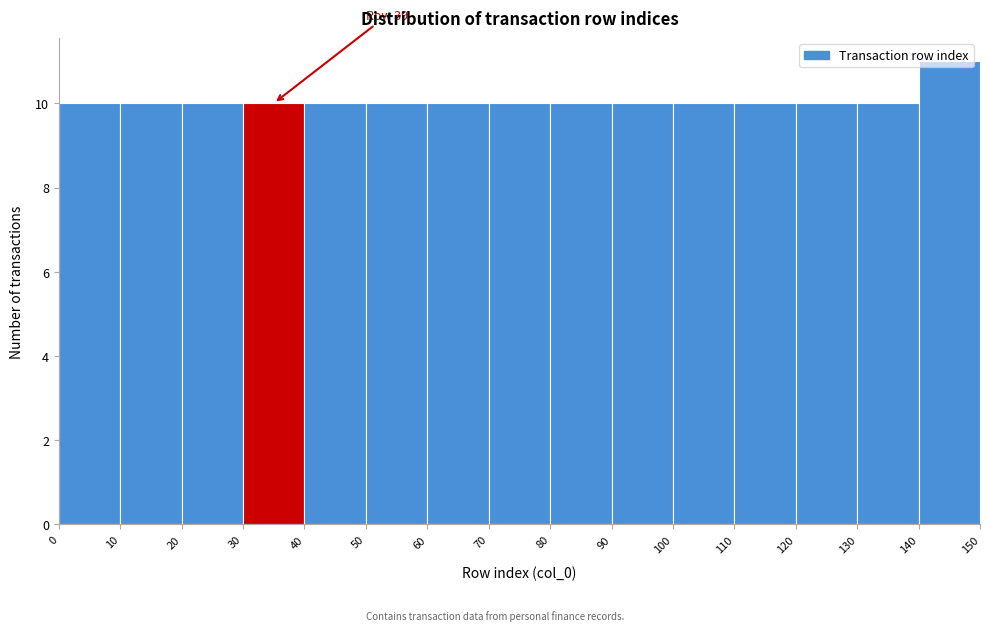

Which range on the x-axis has the tallest bar?

140 to 150